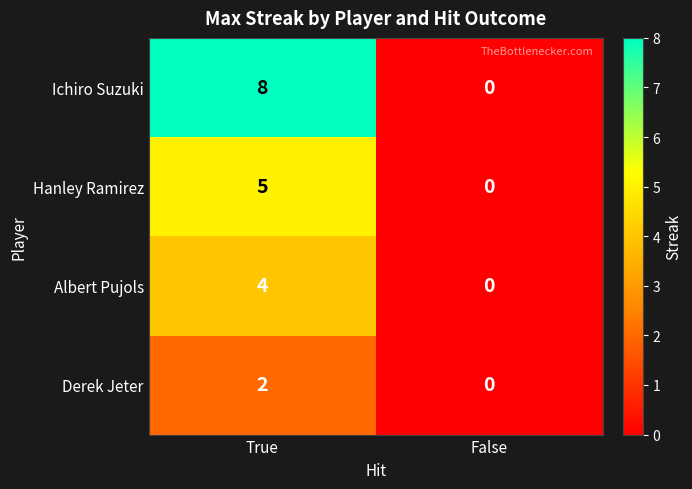

Count the number of categories in the chart.

2